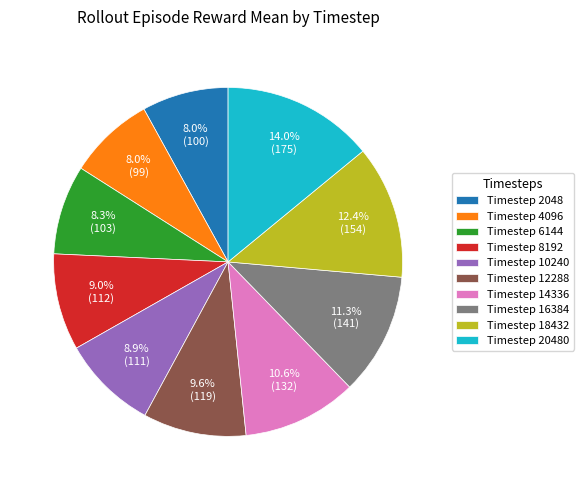

Which category has the biggest portion of the pie?

Timestep 20480